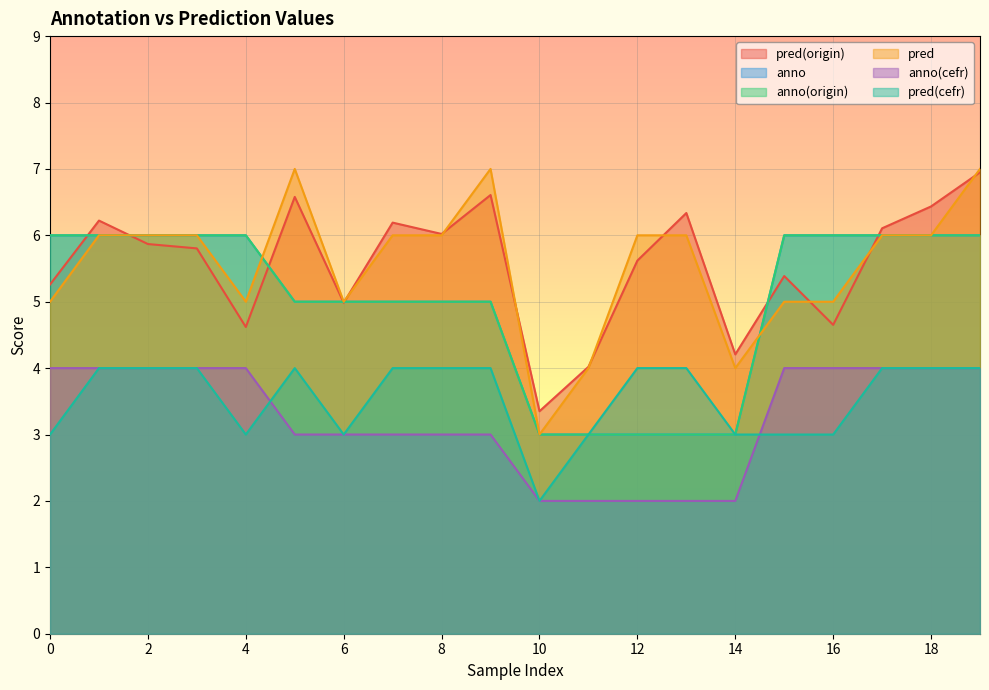

What are all the series names shown in the legend?

pred(origin), anno, anno(origin), pred, anno(cefr), pred(cefr)